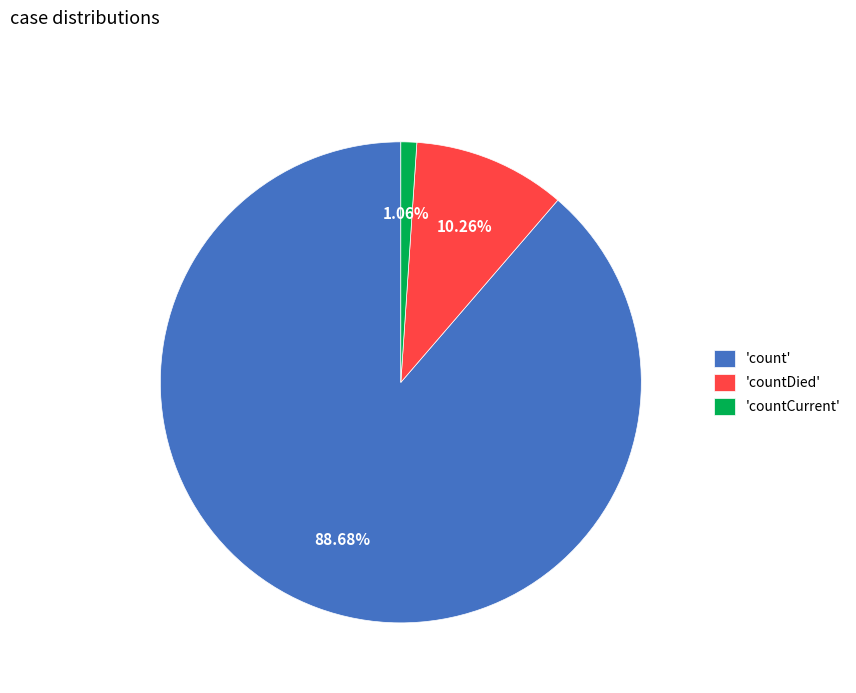

Which category has the smallest portion of the pie?

'countCurrent'